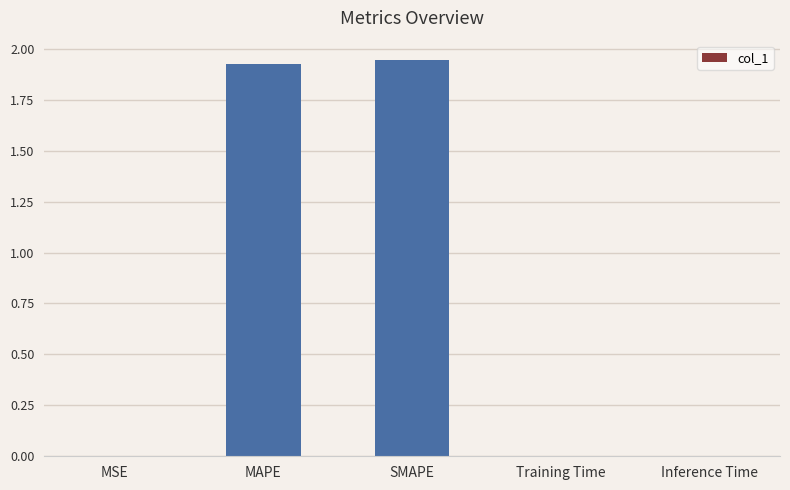

True or false: the data shows 0.0 at Training Time.

True